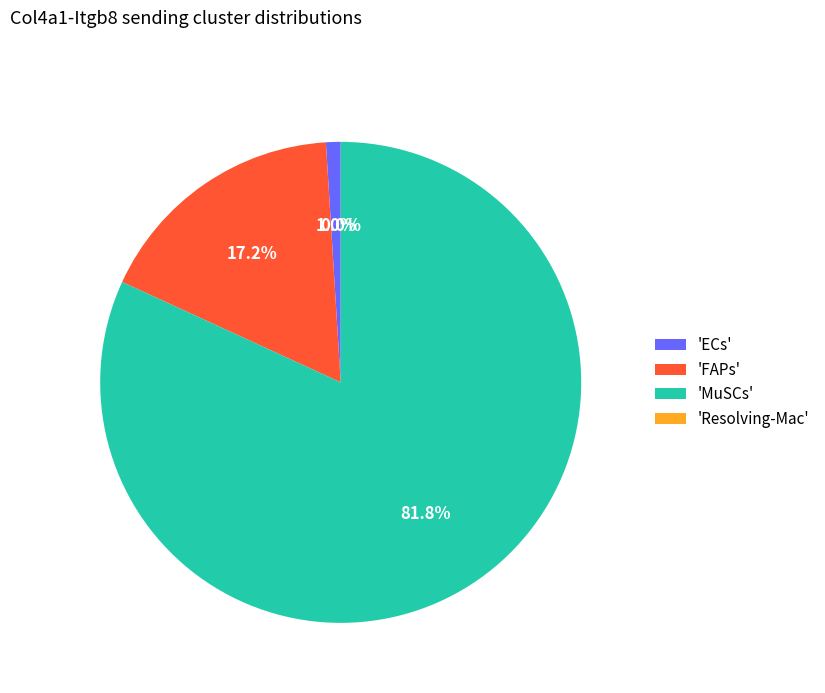

Which category has the biggest portion of the pie?

'MuSCs'